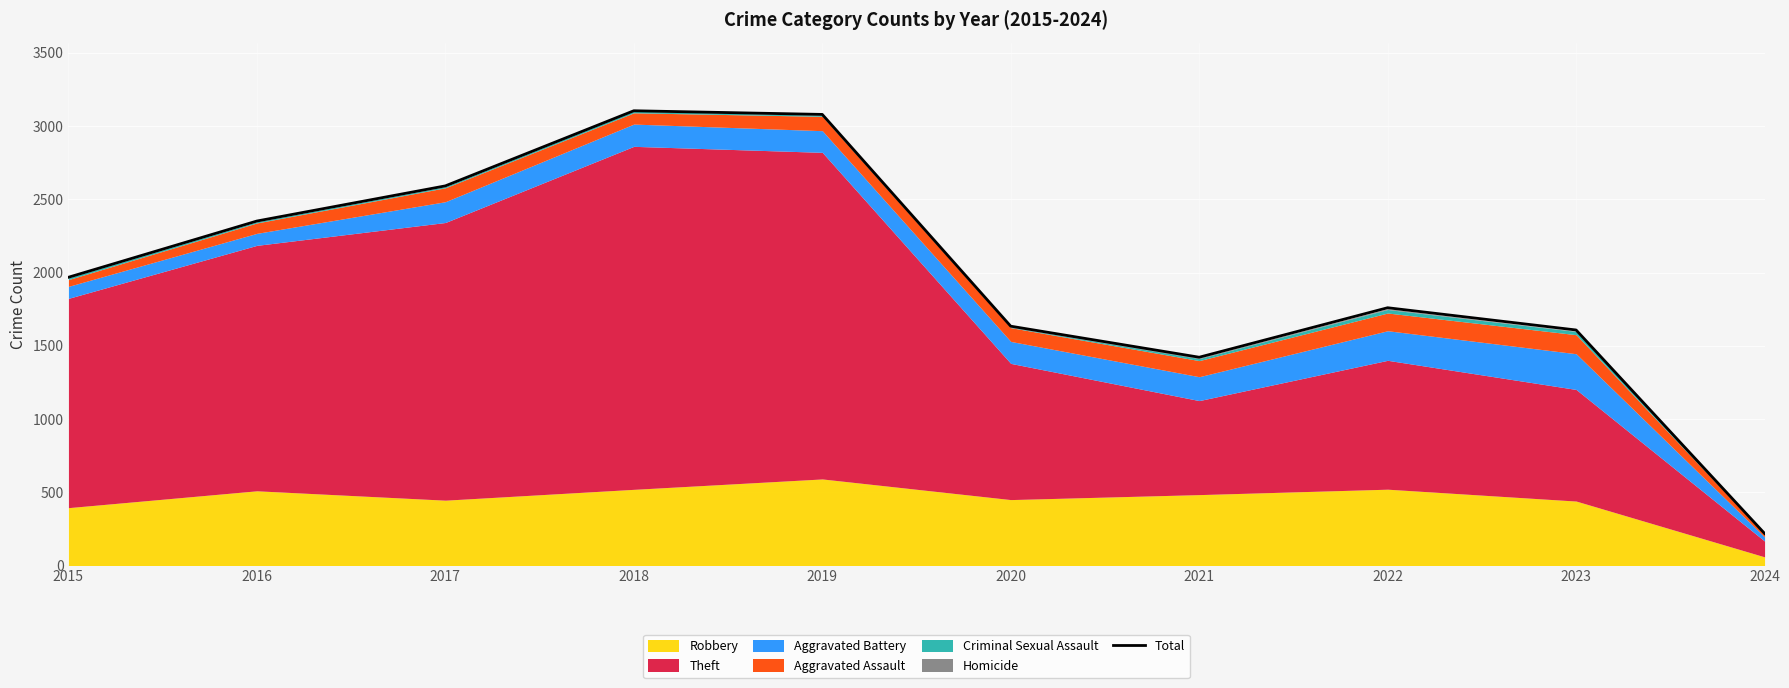

How many values are below 1968?

5